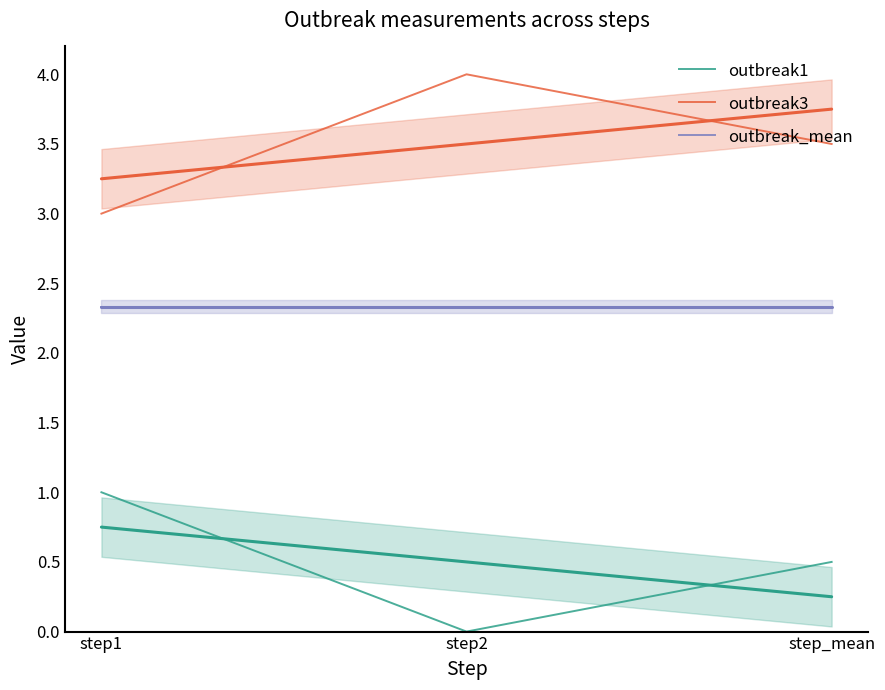

Between step1 and step_mean, which series saw the biggest shift?

outbreak1